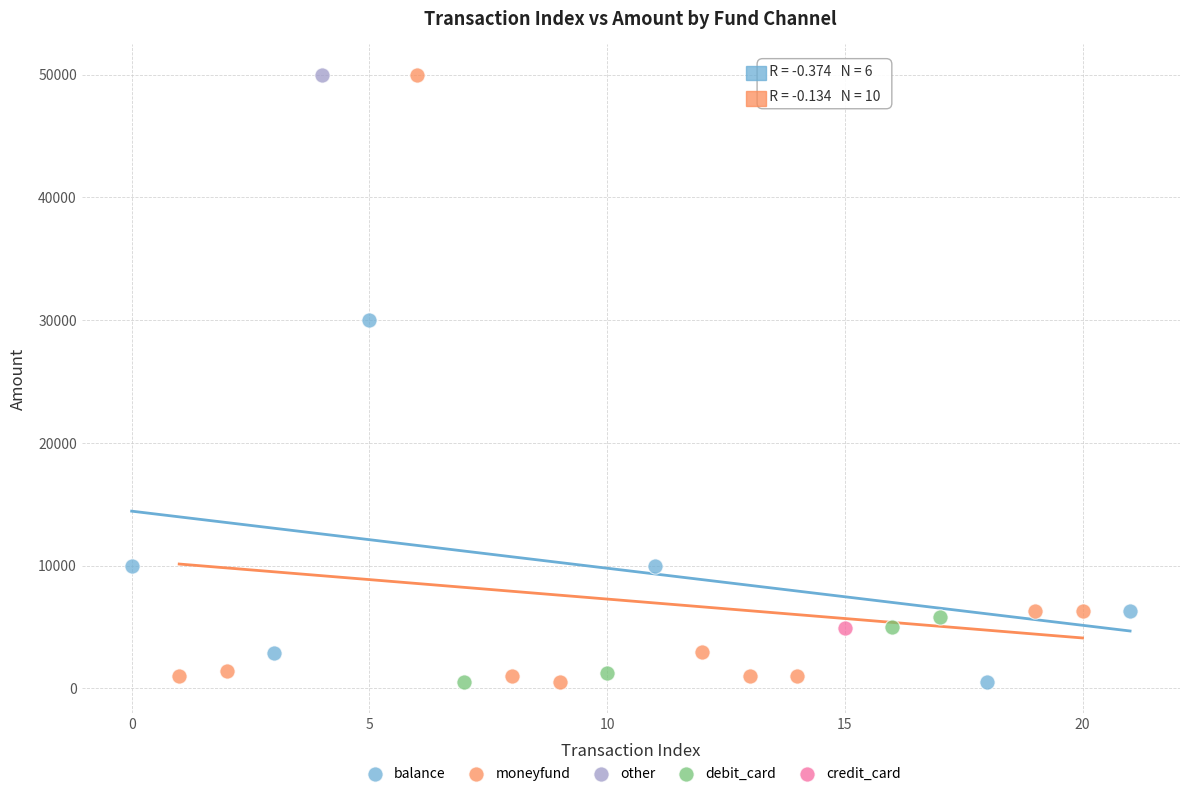

What are all the series names shown in the legend?

balance, moneyfund, other, debit_card, credit_card